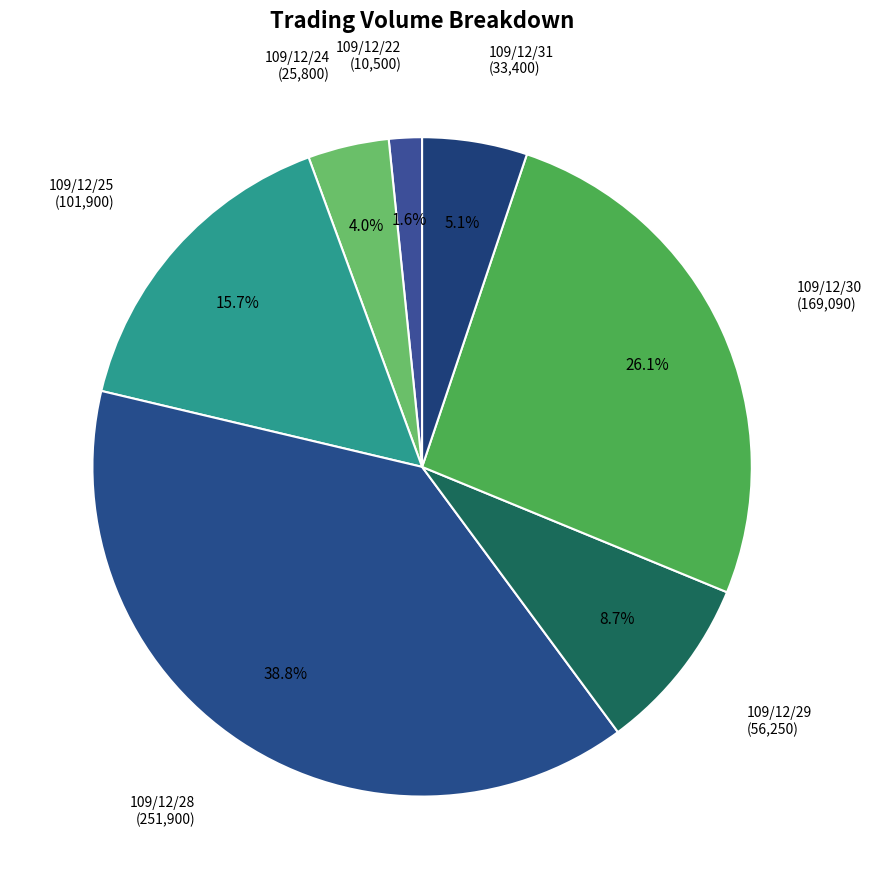

Does any single category account for the majority?

No